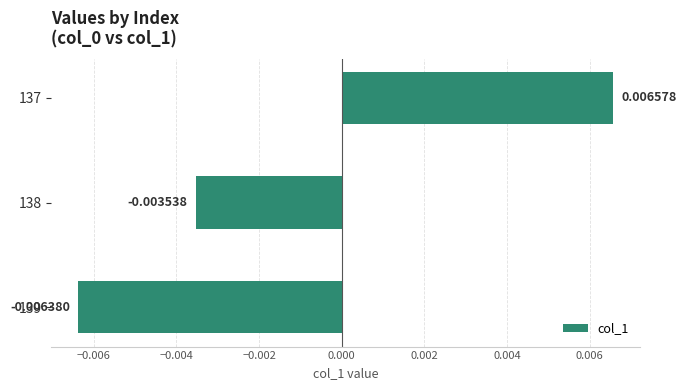

Count the number of categories in the chart.

3